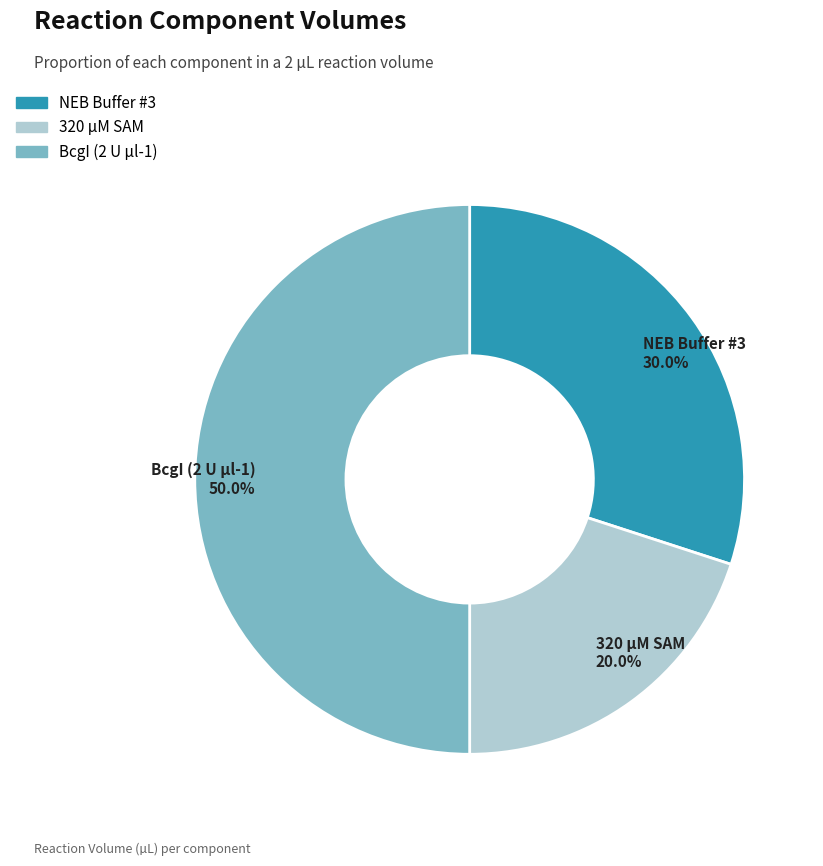

Which has a higher value, NEB Buffer #3 or 320 µM SAM?

NEB Buffer #3